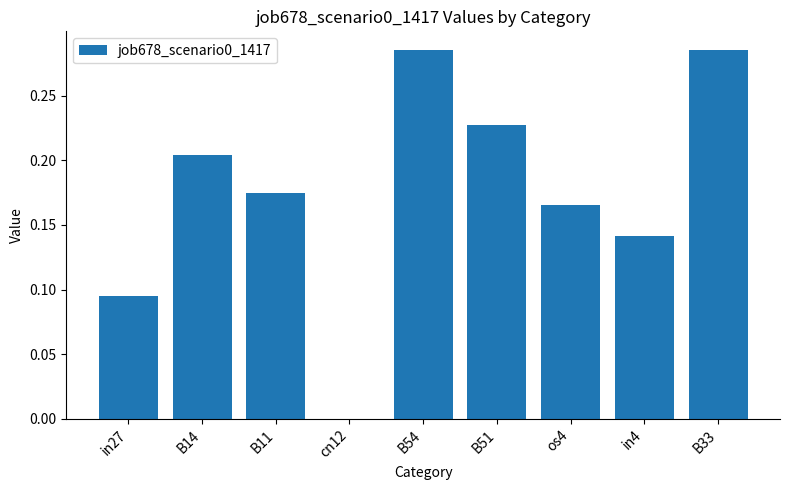

What is the sum of the values at B14 and B33?

0.5